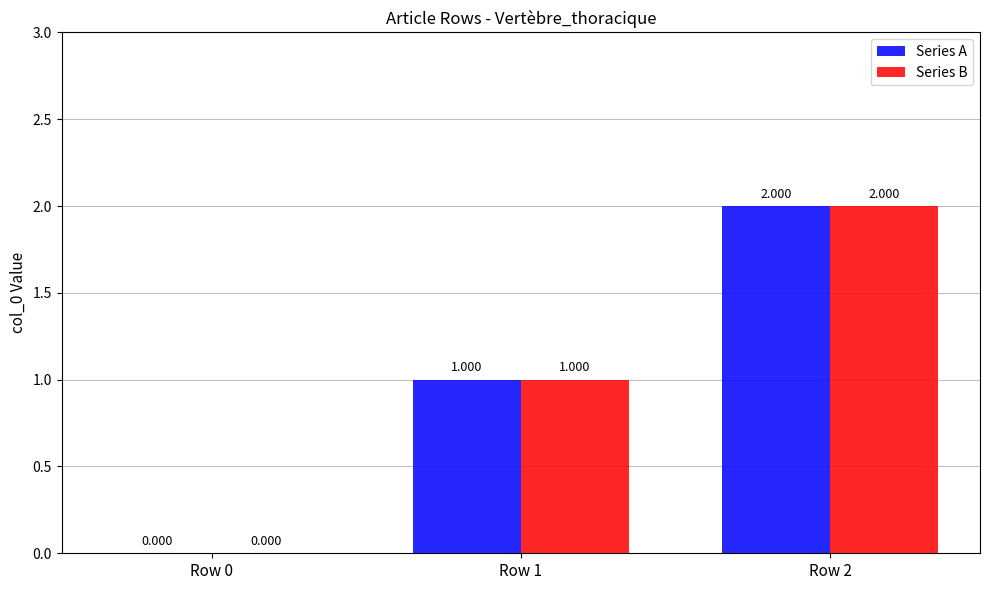

Which category has the highest value in the Series B series?

Row 2